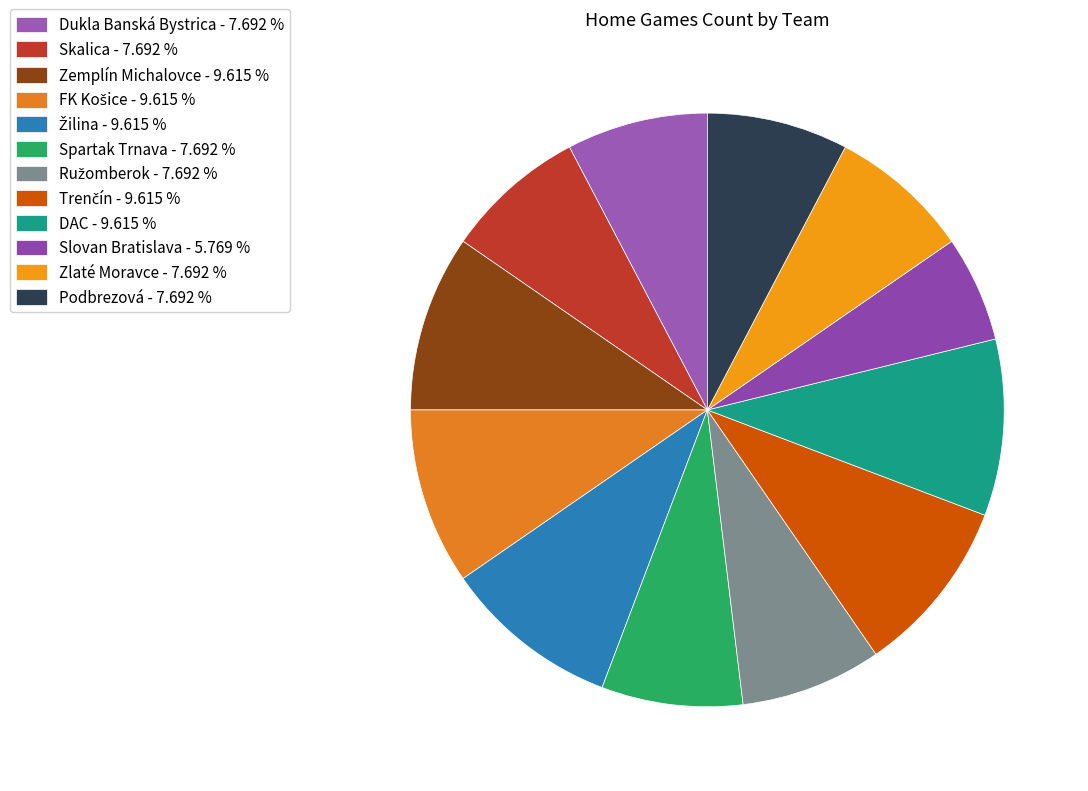

Combined, do Zlaté Moravce and Dukla Banská Bystrica account for over 50%?

No